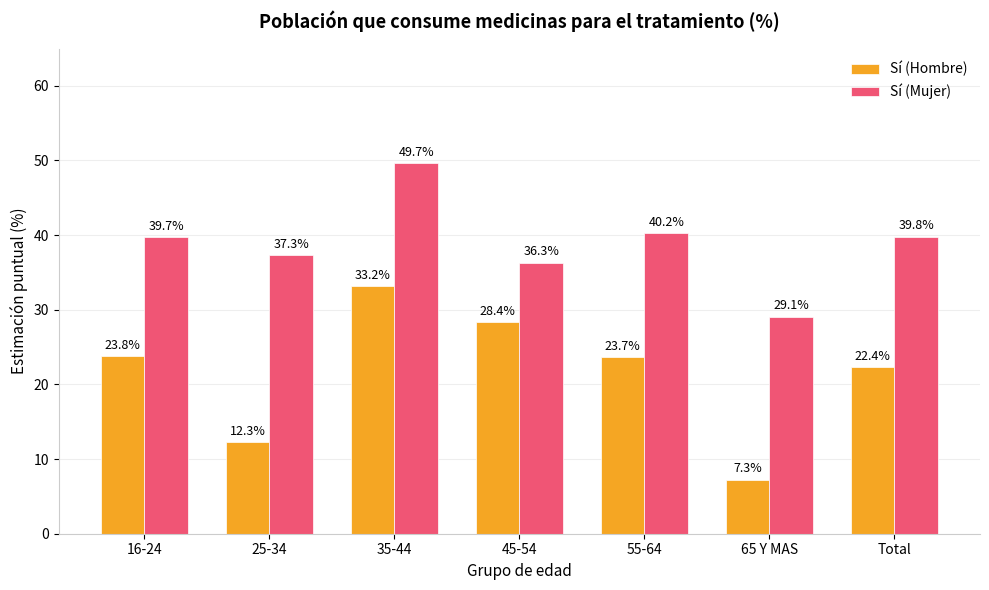

What is the approximate value of Sí (Mujer) at 65 Y MAS?

29.1